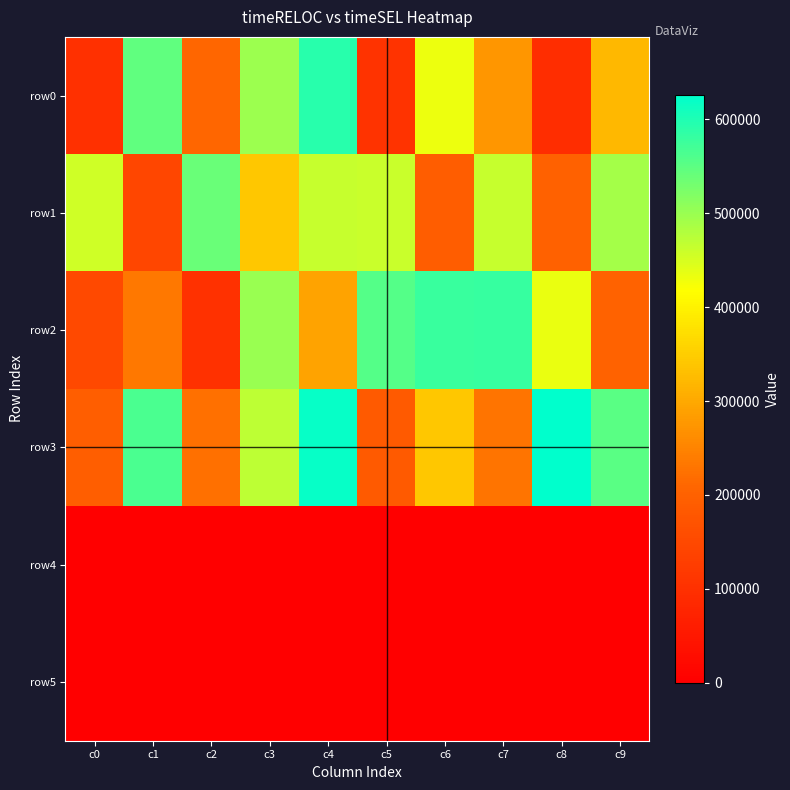

Reading right to left, transcribe all the data shown in this chart.

row0: c9=322374	c8=94161	c7=275166	c6=430817	c5=106126	c4=592741	c3=498291	c2=209499	c1=546422	c0=98243
row1: c9=491358	c8=198748	c7=462814	c6=191814	c5=462097	c4=462274	c3=340317	c2=538875	c1=144506	c0=455529
row2: c9=202881	c8=433046	c7=580267	c6=577504	c5=555626	c4=293018	c3=501070	c2=100364	c1=232680	c0=150127
row3: c9=552404	c8=626068	c7=228564	c6=341227	c5=185282	c4=620634	c3=470584	c2=222584	c1=563314	c0=194133
row4: c9=0	c8=1061	c7=0	c6=0	c5=0	c4=0	c3=0	c2=0	c1=0	c0=0
row5: c9=0	c8=0	c7=0	c6=0	c5=0	c4=0	c3=983	c2=0	c1=0	c0=0